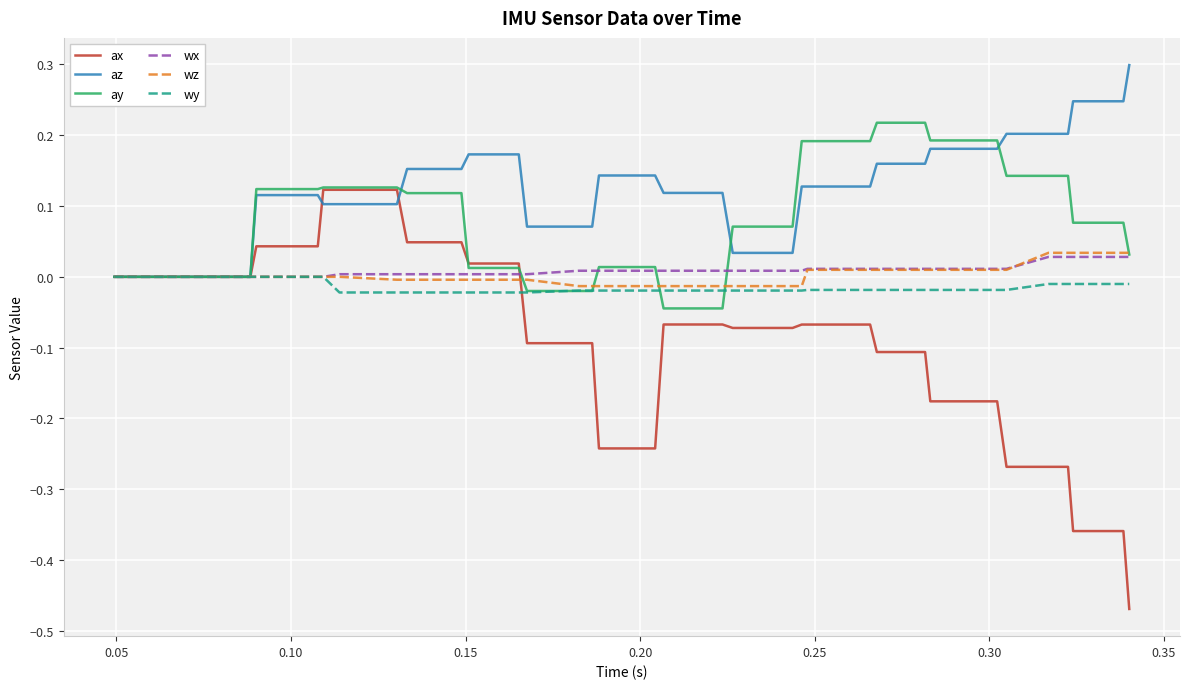

What is the highest value of the az series?

0.3